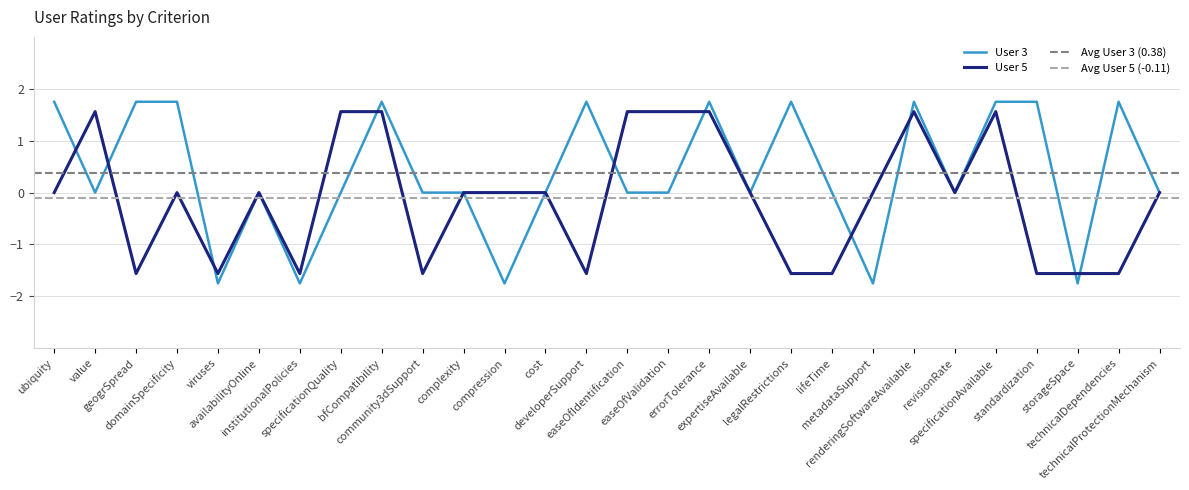

Reading left to right, transcribe all the data shown in this chart.

User 3: 1.8	0.0	1.8	1.8	-1.8	0.0	-1.8	0.0	1.8	0.0	0.0	-1.8	0.0	1.8	0.0	0.0	1.8	0.0	1.8	0.0	-1.8	1.8	0.0	1.8	1.8	-1.8	1.8	0.0
User 5: 0.0	1.6	-1.6	0.0	-1.6	0.0	-1.6	1.6	1.6	-1.6	0.0	0.0	0.0	-1.6	1.6	1.6	1.6	0.0	-1.6	-1.6	0.0	1.6	0.0	1.6	-1.6	-1.6	-1.6	0.0